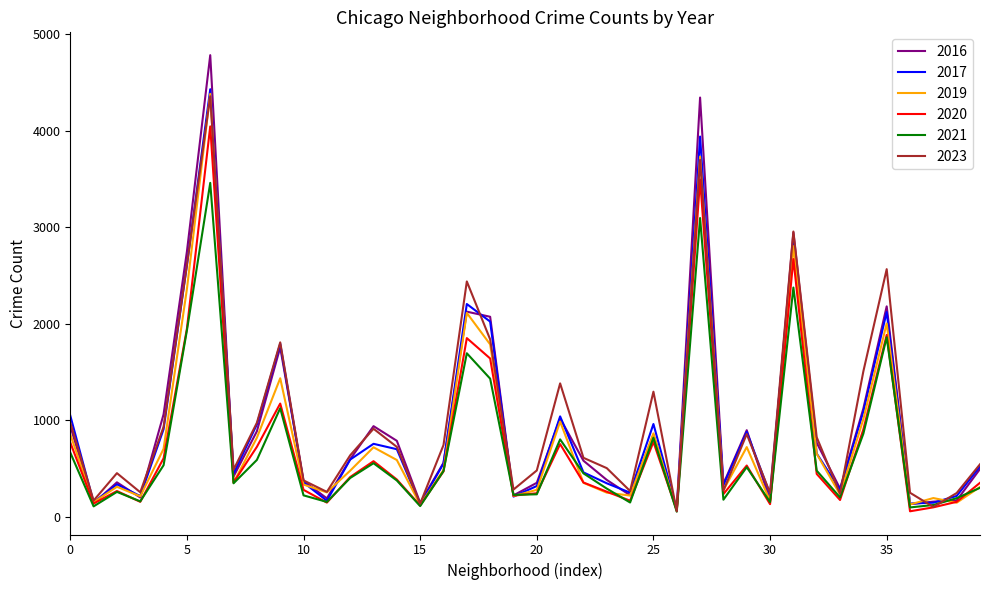

Which series has the largest range (max minus min)?

2016